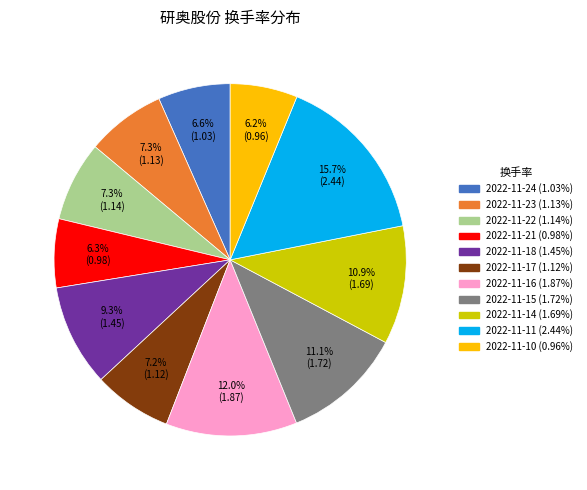

True or false: 2022-11-17 accounts for 19% of the total.

False